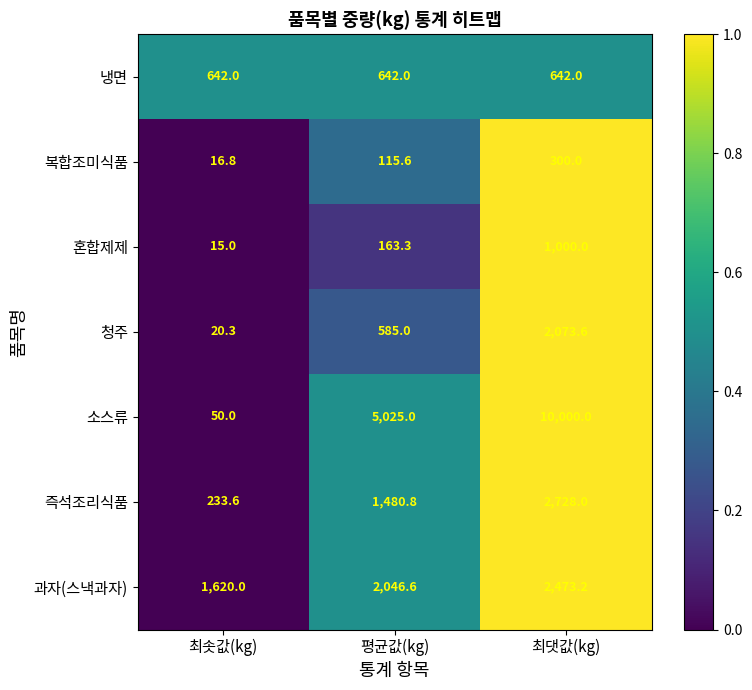

Reading right to left, transcribe all the data shown in this chart.

냉면: 최댓값(kg)=642.0	평균값(kg)=642.0	최솟값(kg)=642.0
복합조미식품: 최댓값(kg)=300.0	평균값(kg)=115.6	최솟값(kg)=16.8
혼합제제: 최댓값(kg)=1000.0	평균값(kg)=163.3	최솟값(kg)=15.0
청주: 최댓값(kg)=2073.6	평균값(kg)=585.0	최솟값(kg)=20.3
소스류: 최댓값(kg)=10000.0	평균값(kg)=5025.0	최솟값(kg)=50.0
즉석조리식품: 최댓값(kg)=2728.0	평균값(kg)=1480.8	최솟값(kg)=233.6
과자(스낵과자): 최댓값(kg)=2473.2	평균값(kg)=2046.6	최솟값(kg)=1620.0